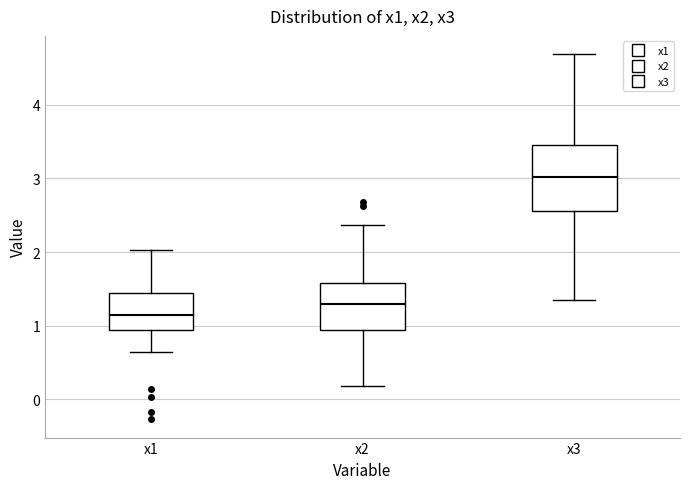

Which box is the tallest, from its lower edge to its upper edge?

x3